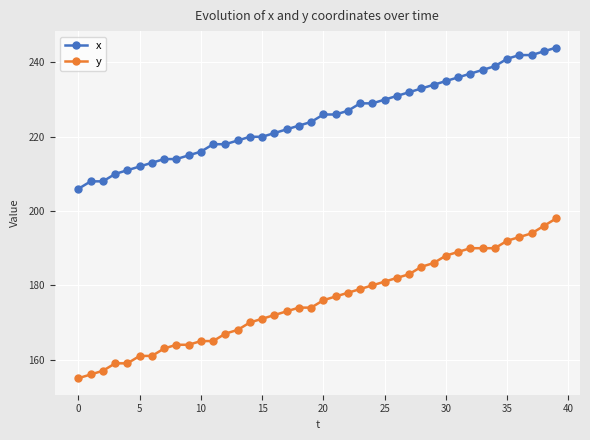

Rank the series by their average value, from highest to lowest.

x, y